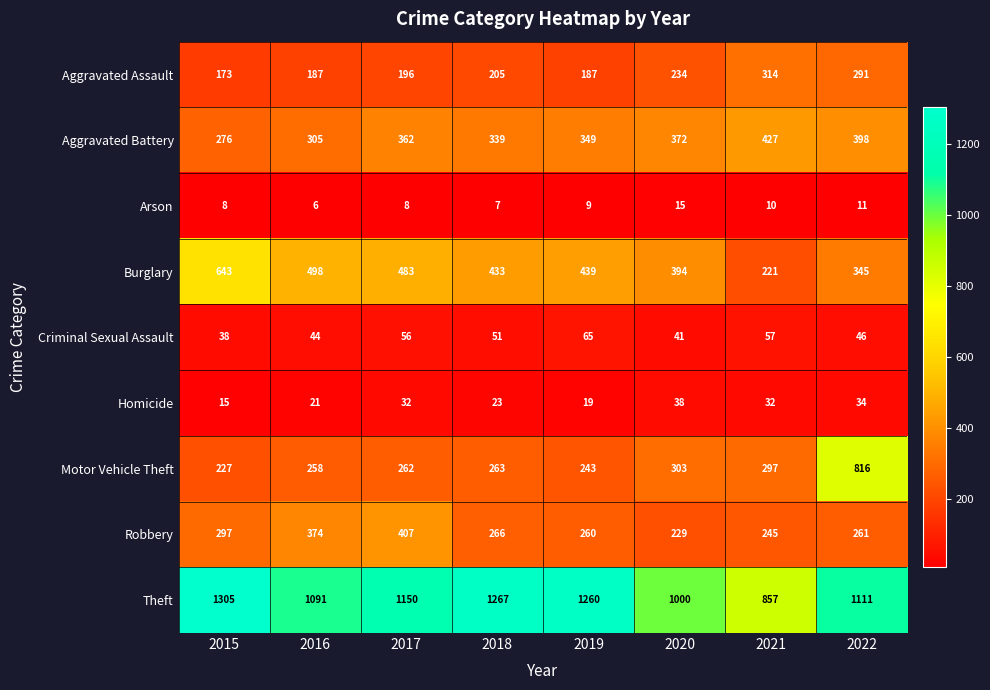

Which series has the largest range (max minus min)?

Motor Vehicle Theft